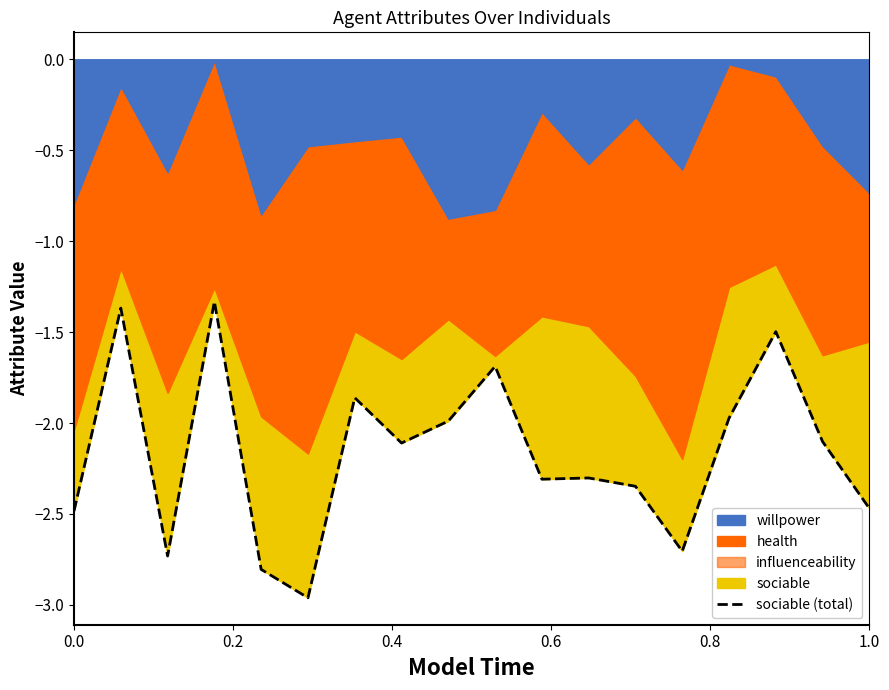

How many interior local valleys (lower than both neighbors) does the data have?

5